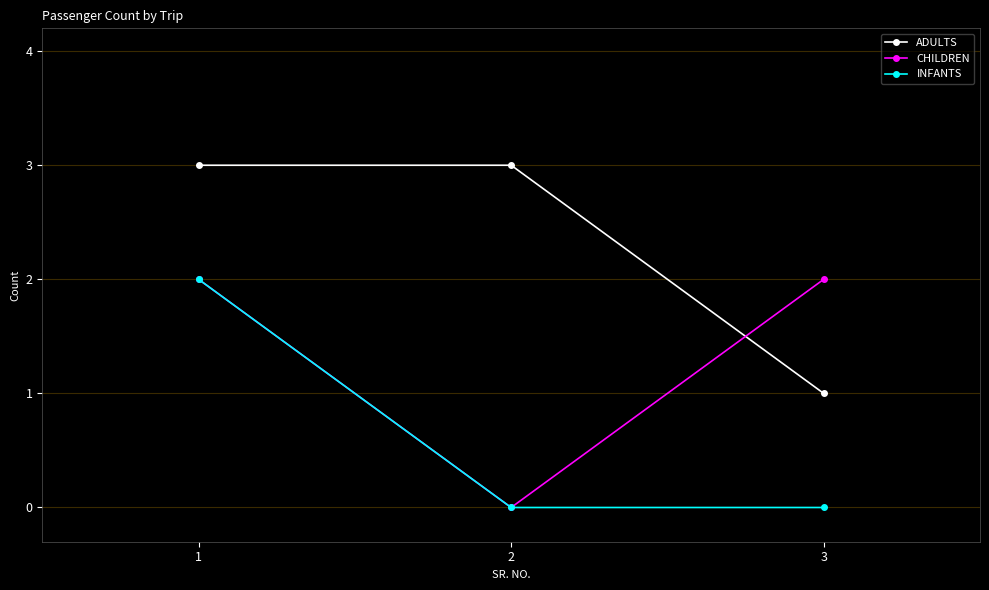

At 3, list the series in order from smallest to largest.

INFANTS, ADULTS, CHILDREN